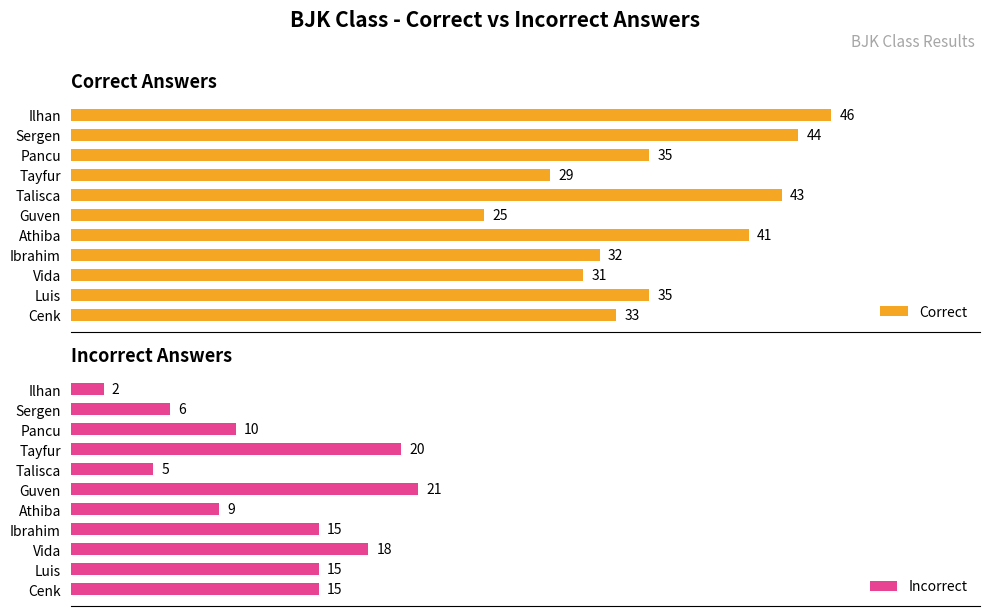

Rank the series by their maximum value, from lowest to highest.

Incorrect, Correct